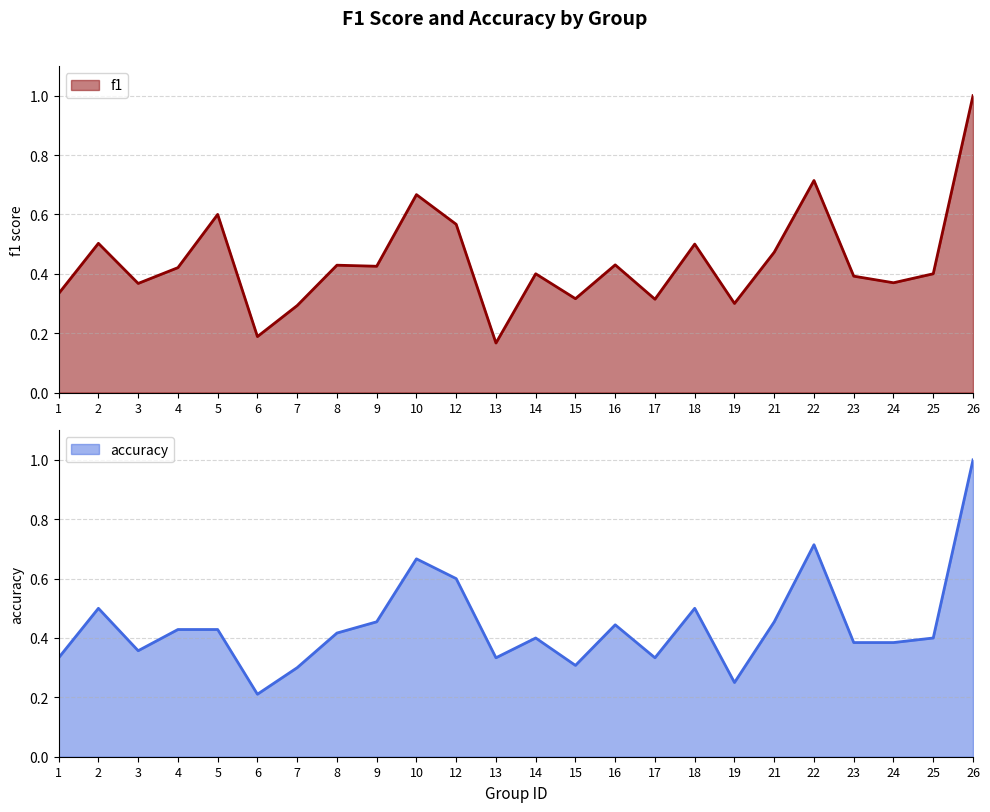

What is the highest value of the accuracy series?

1.0